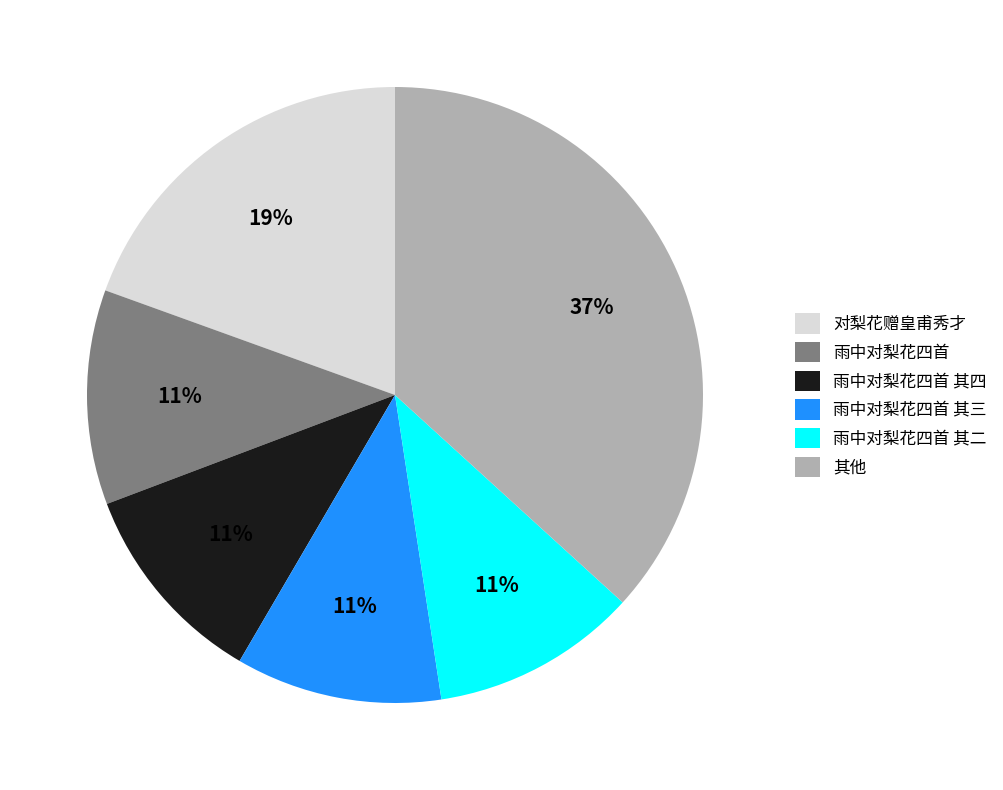

Count the number of slices in the pie.

6